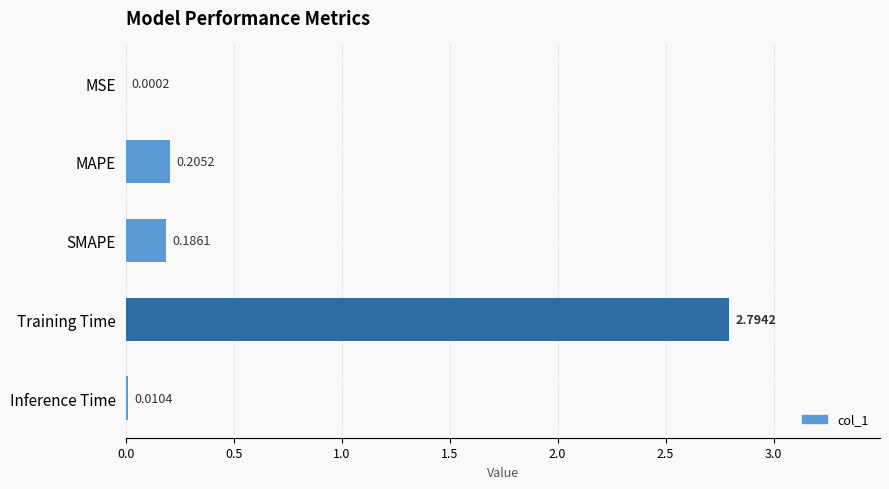

Where is the data nearest to the value 1?

MAPE